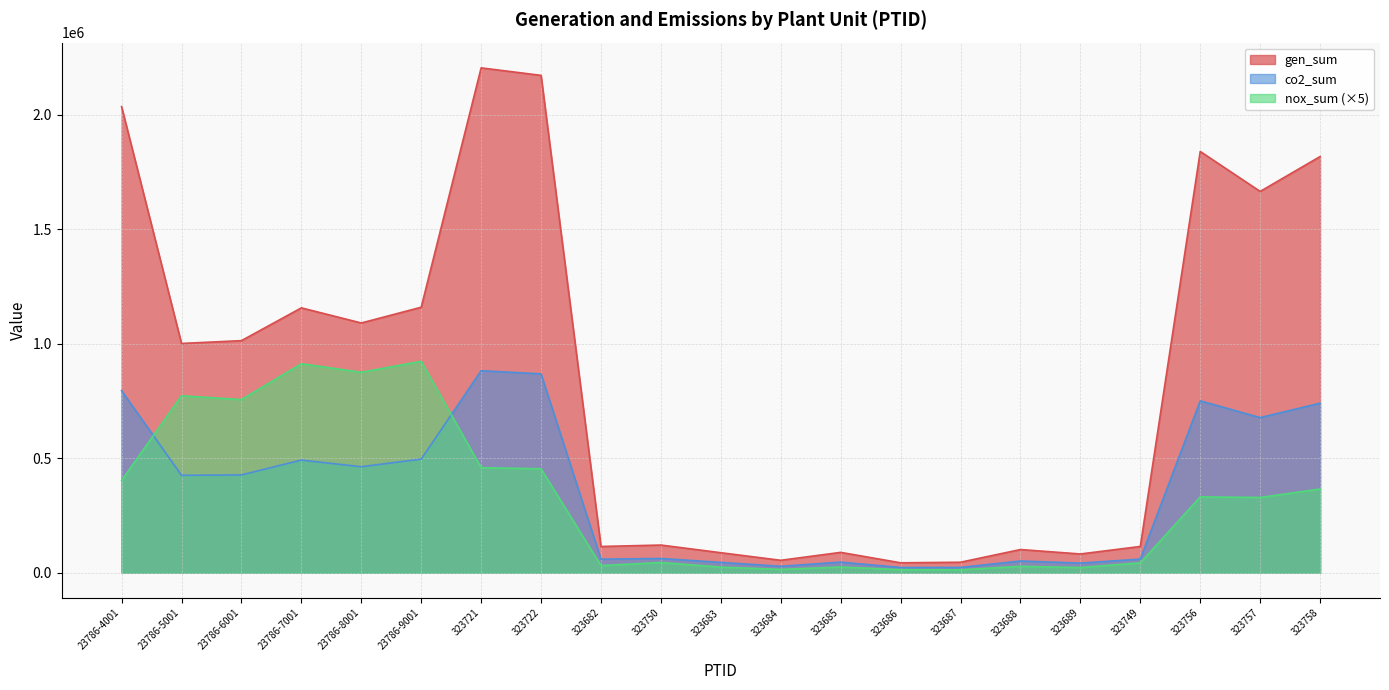

Which series has the widest spread of values?

gen_sum